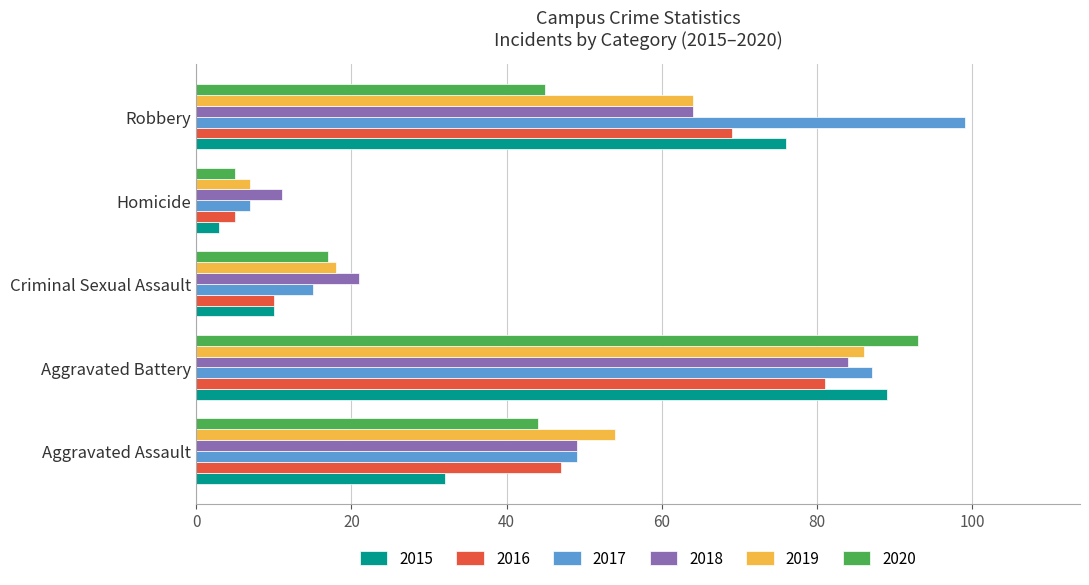

The value of 2019 at Aggravated Assault is 54. True or false?

True